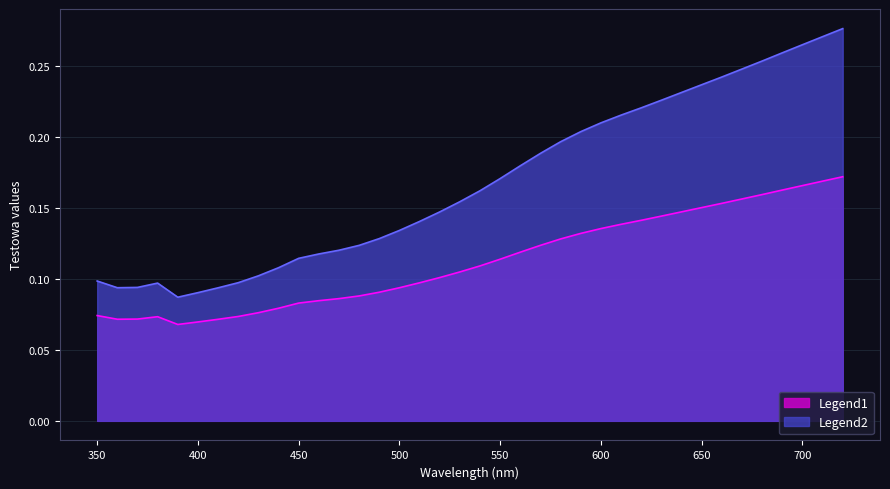

At which category does the chart reach its minimum across all series?

390